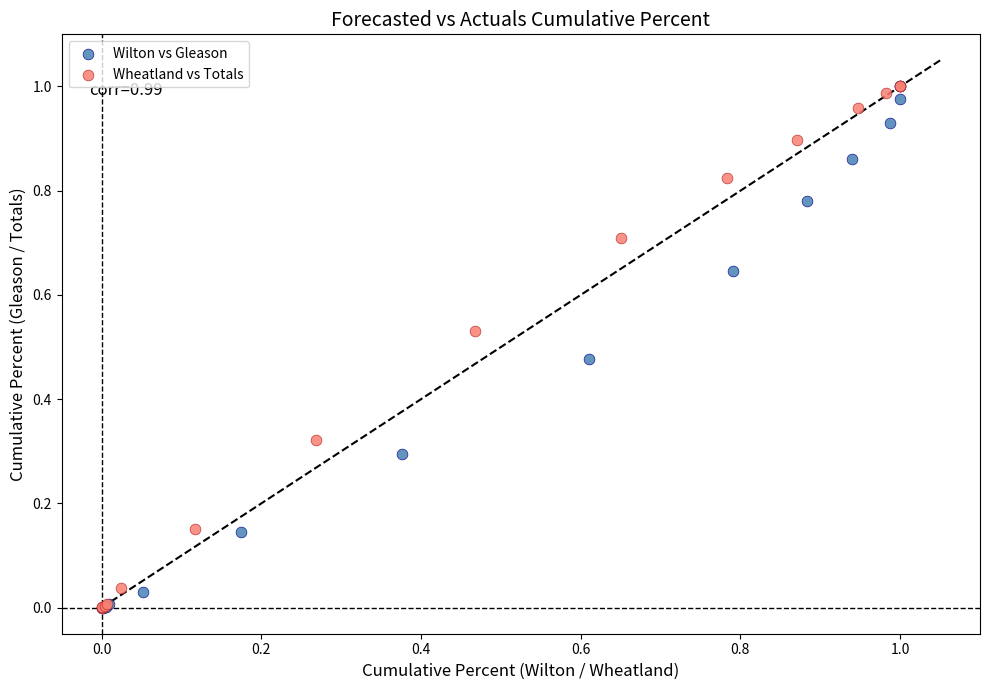

What are all the series names shown in the legend?

Wilton vs Gleason, Wheatland vs Totals